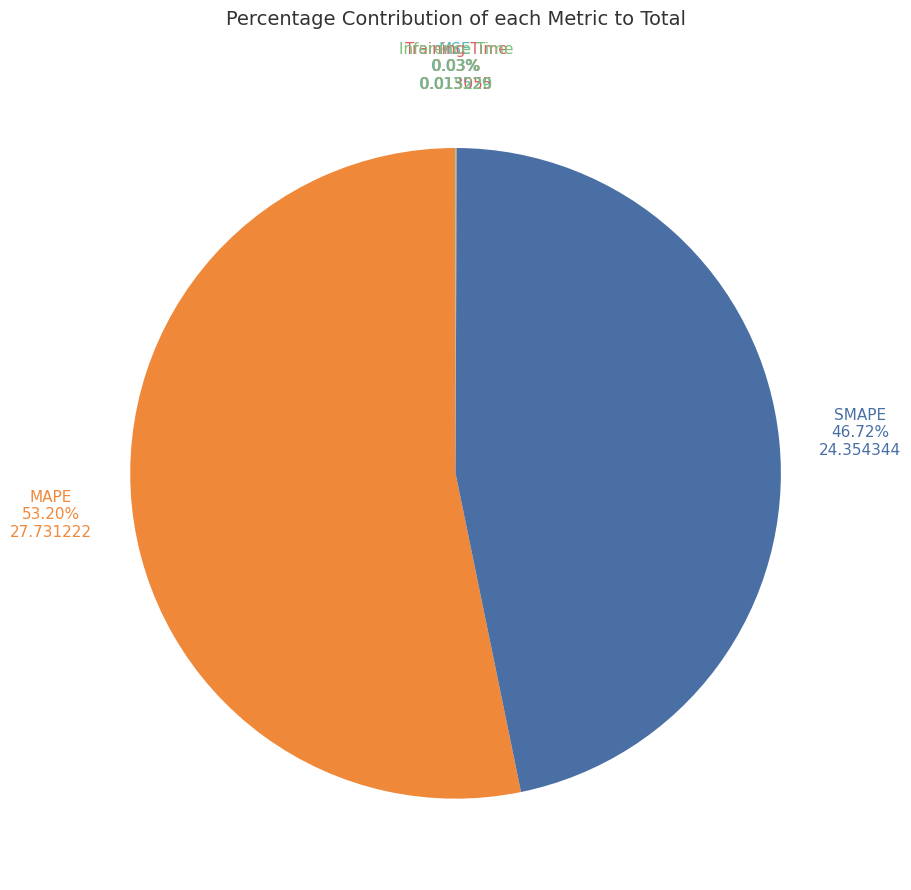

Does any single category account for the majority?

Yes